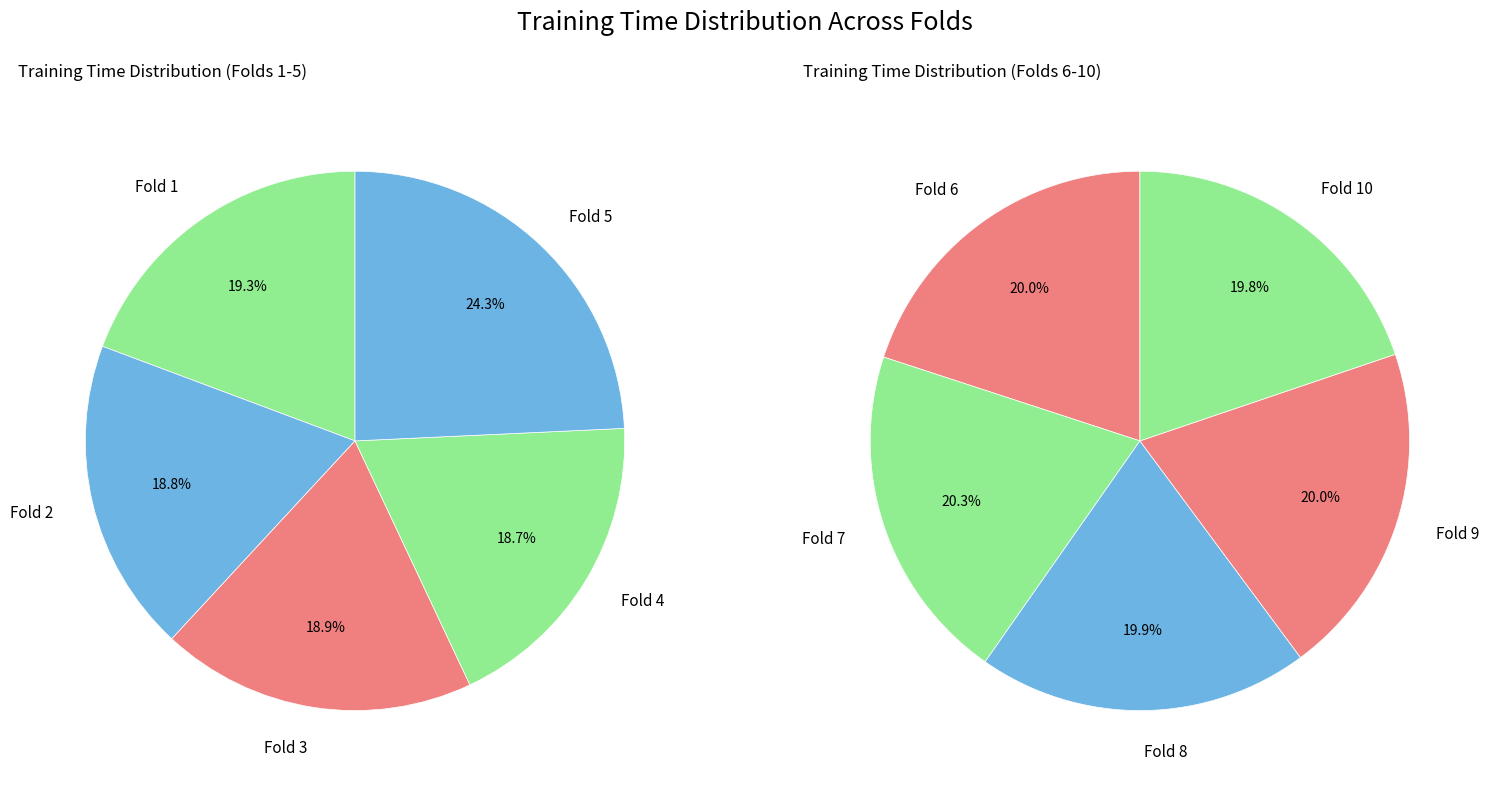

What portion of the pie excludes Fold 3?

90.3%